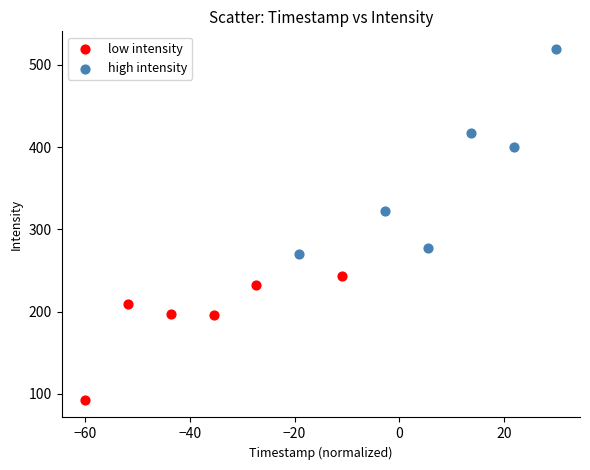

Which series contains the highest Y value?

high intensity